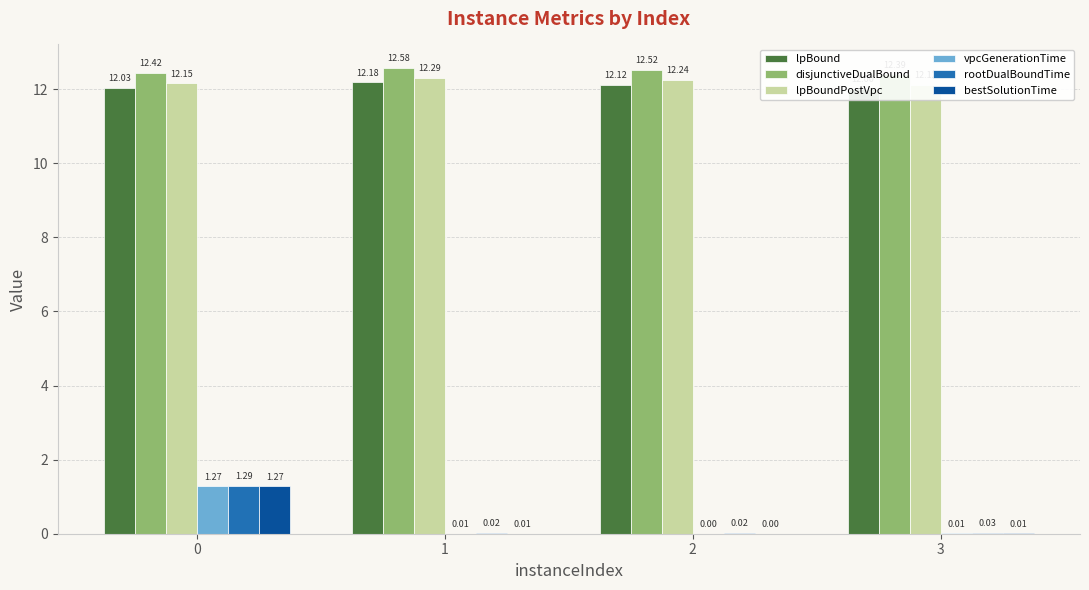

What is the difference between the bestSolutionTime values at 3 and 0?

1.3